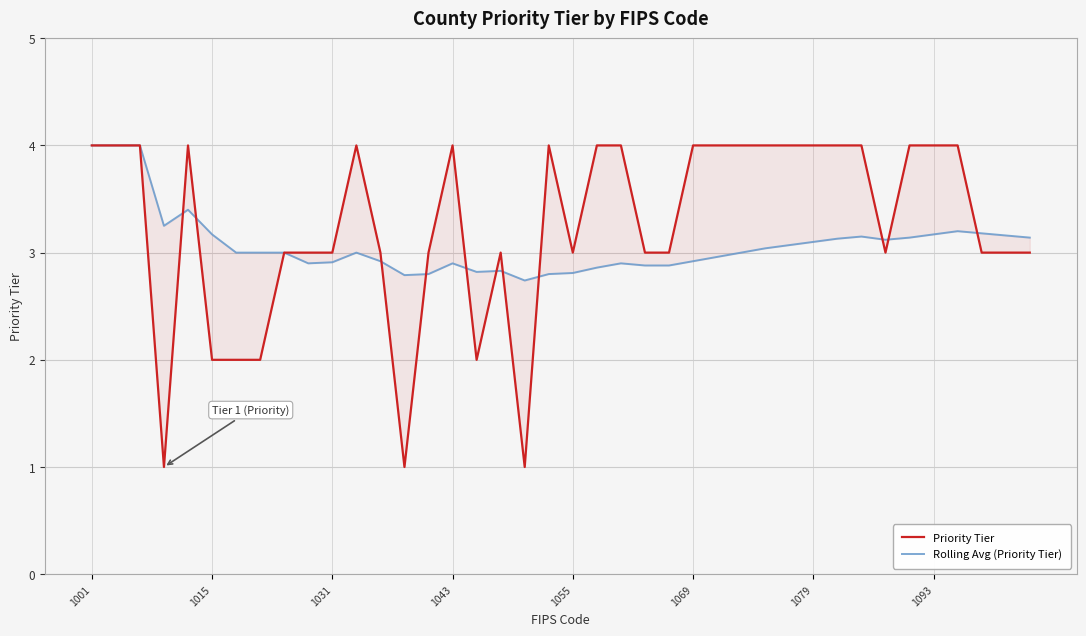

What are all the series names shown in the legend?

Priority Tier, Rolling Avg (Priority Tier)